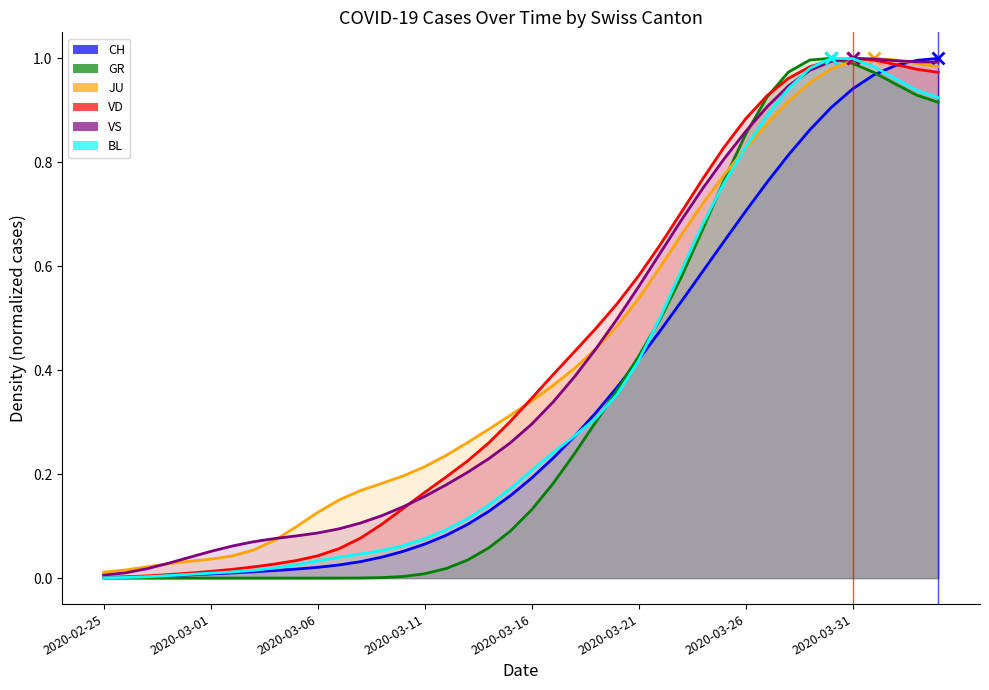

Where is VD nearest to the value 0?

2020-02-25